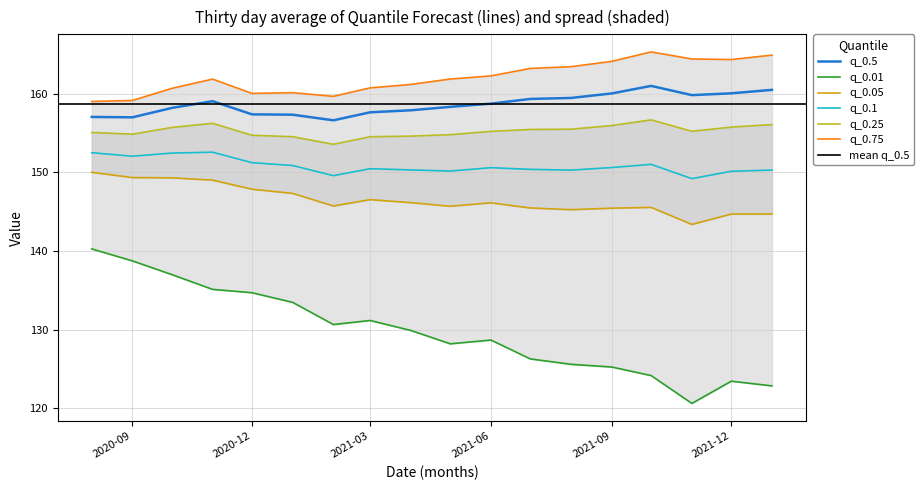

What is the minimum value shown in the chart?

120.6